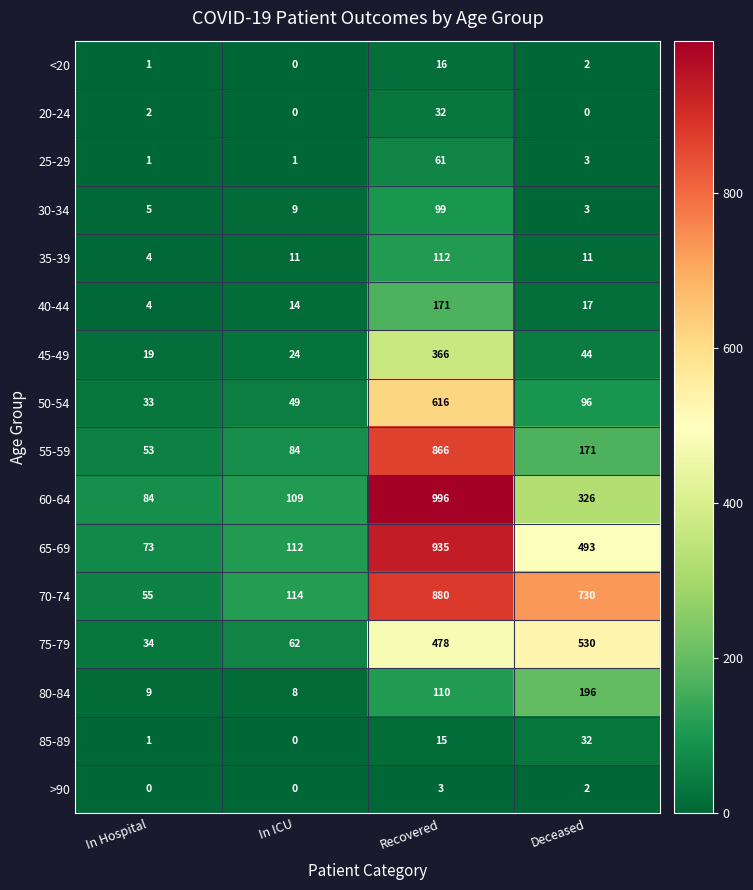

Between In Hospital and In ICU, which series saw the biggest shift?

70-74